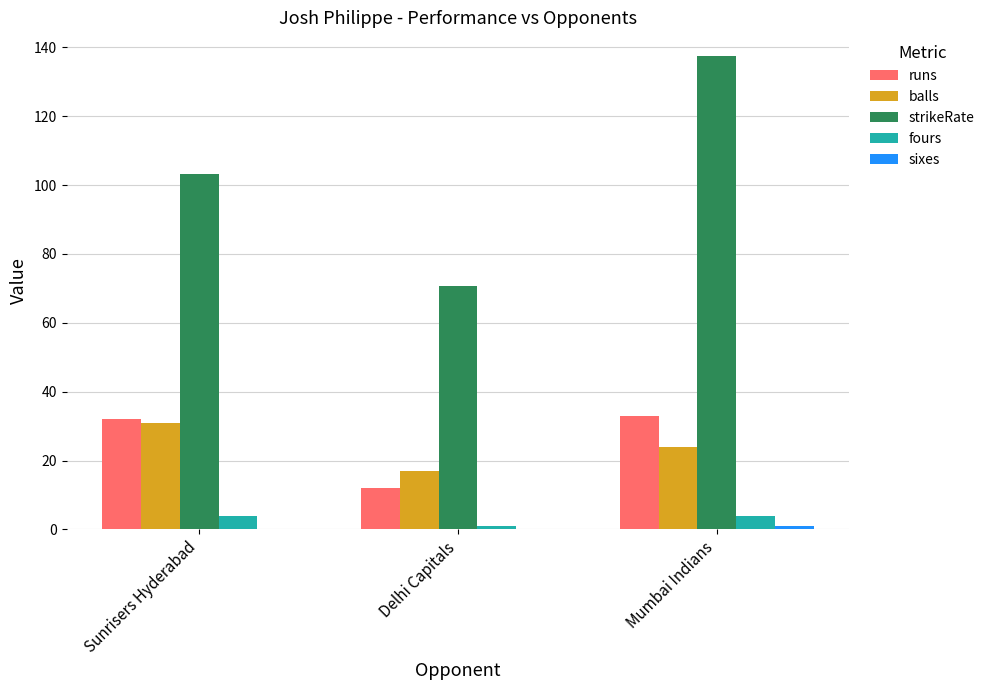

How many groups of bars are there?

3